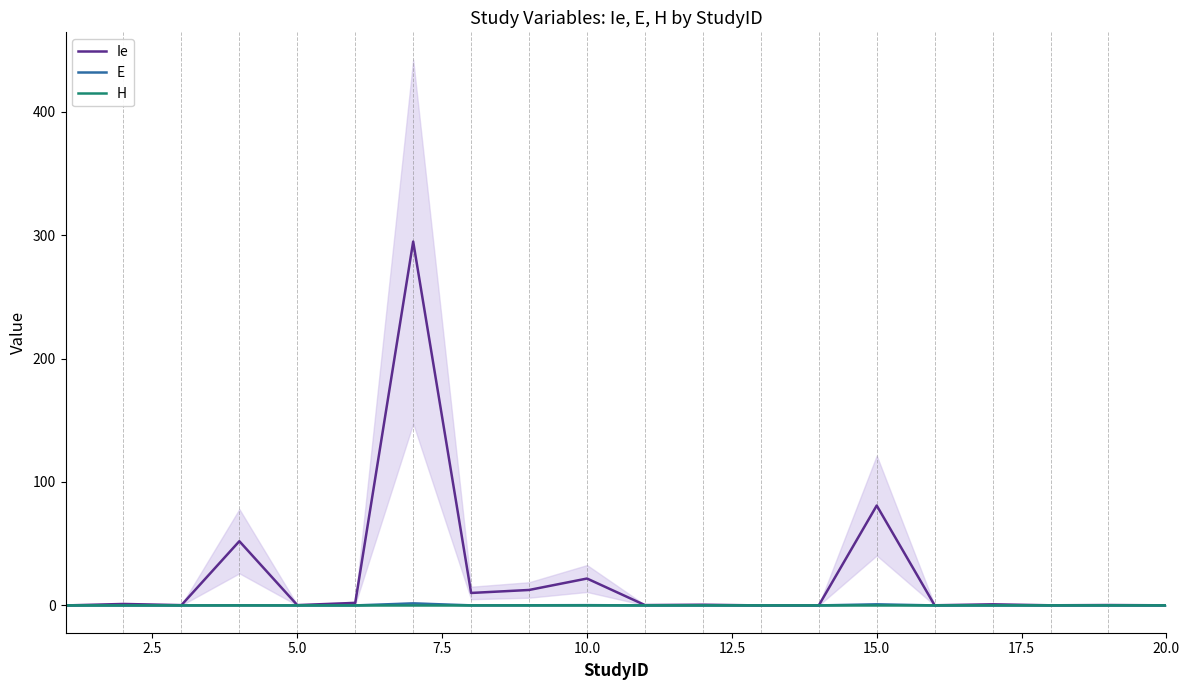

Where is Ie nearest to the value 147?

15.0